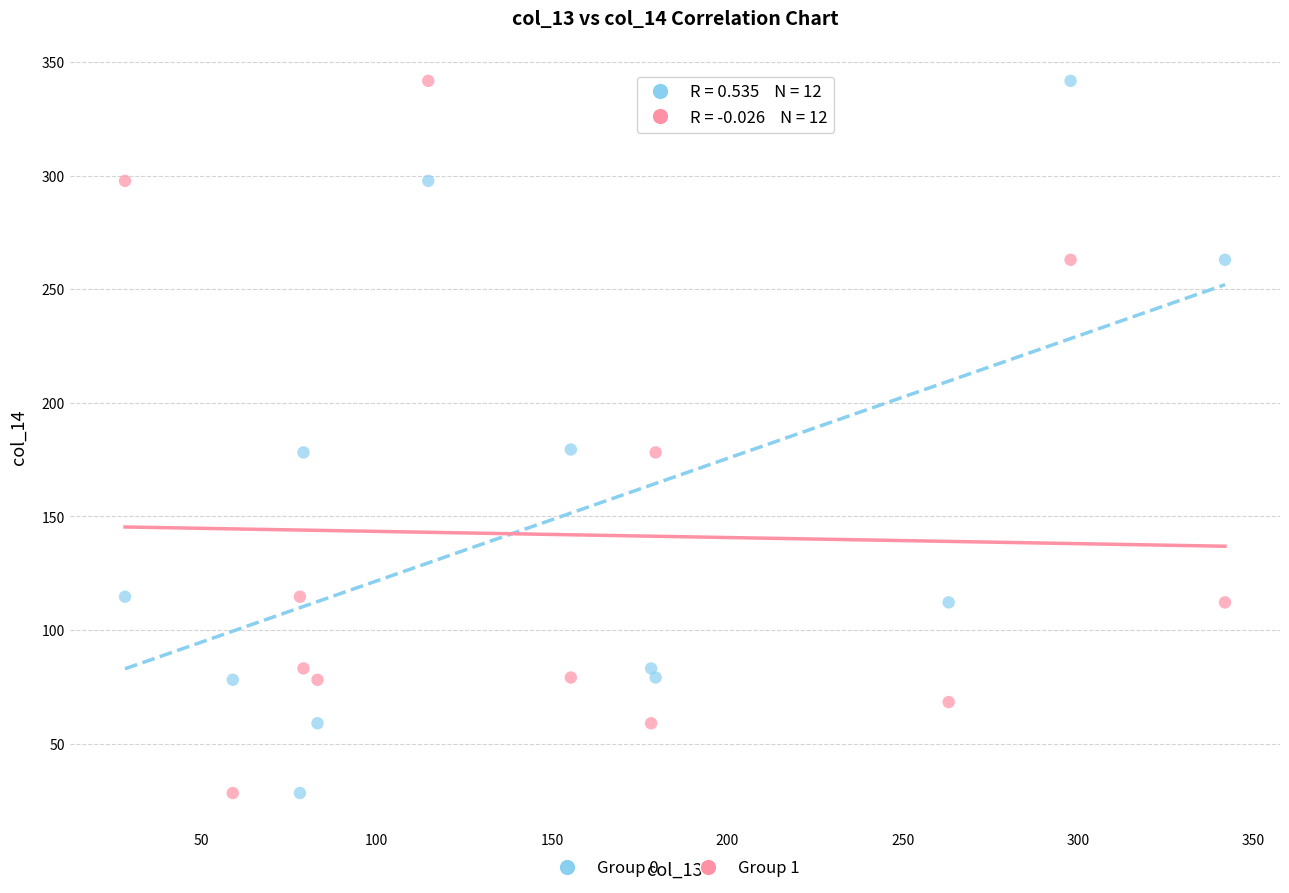

What is the X range (max minus min) for the scatter plot?

313.6